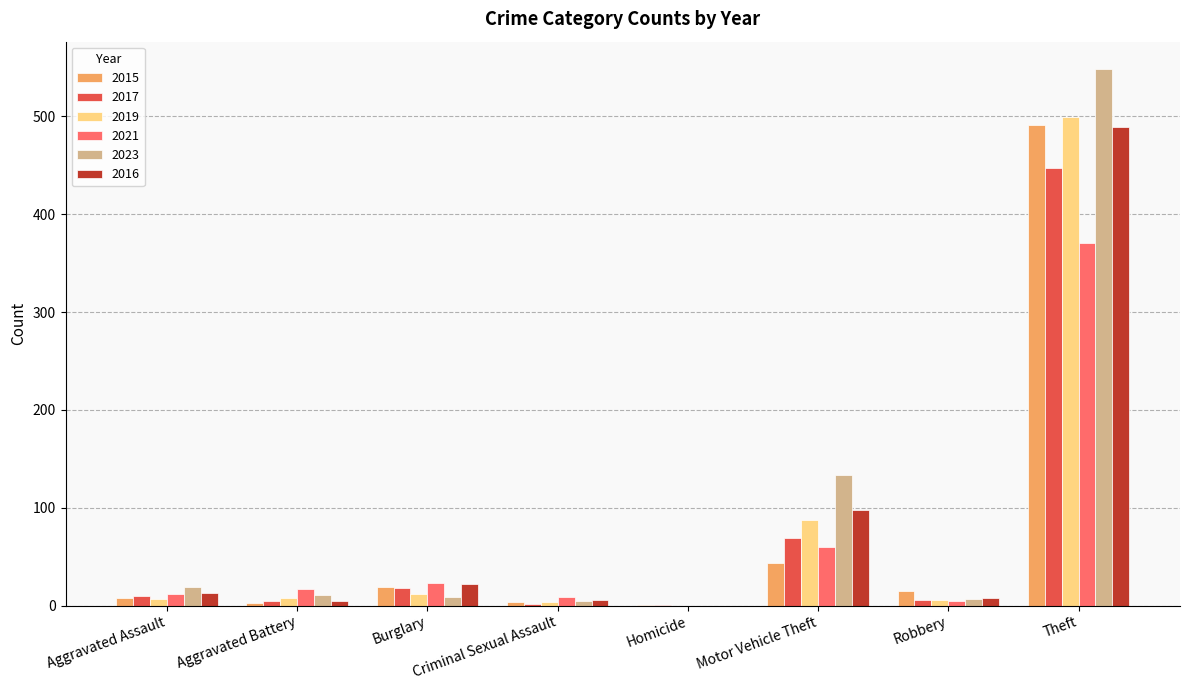

Is the value of 2019 at Homicide greater than the value of 2021 at Criminal Sexual Assault?

No